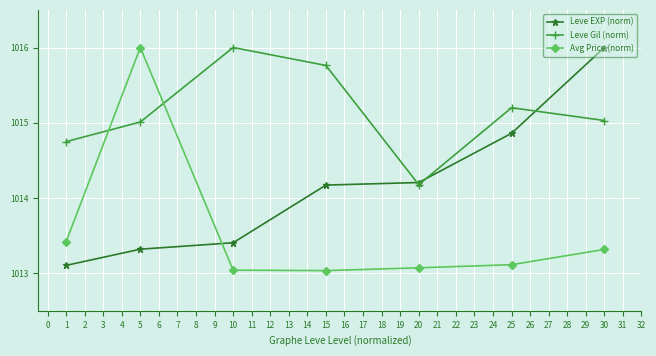

How many series are shown in this chart?

3